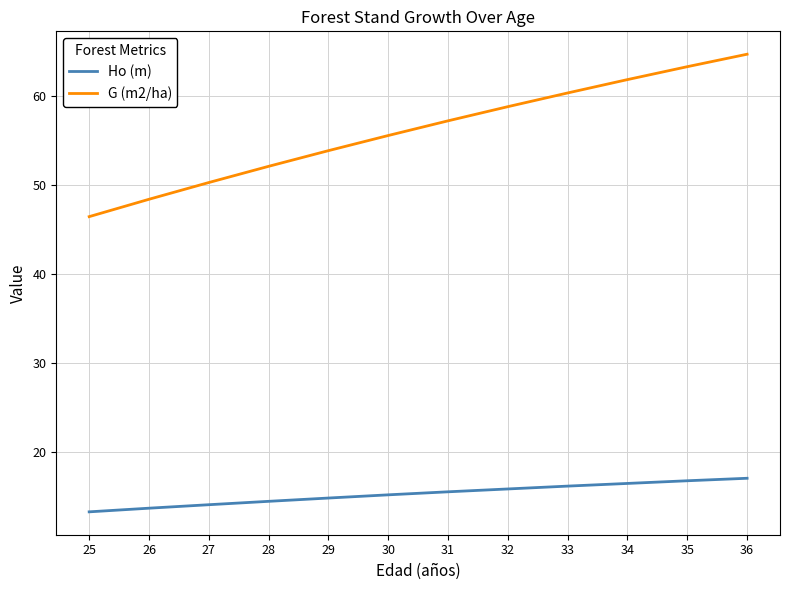

What is the difference between the maximum and minimum values in the Ho (m) series?

3.8